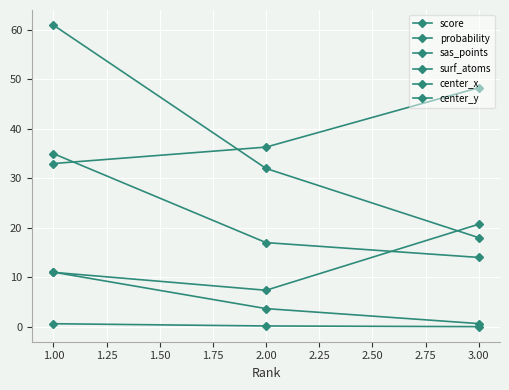

At which label does center_x first exceed 36?

2.00